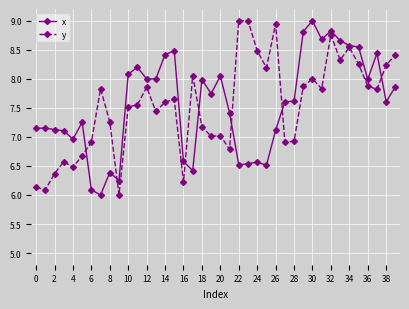

What is the maximum value for x?

9.0